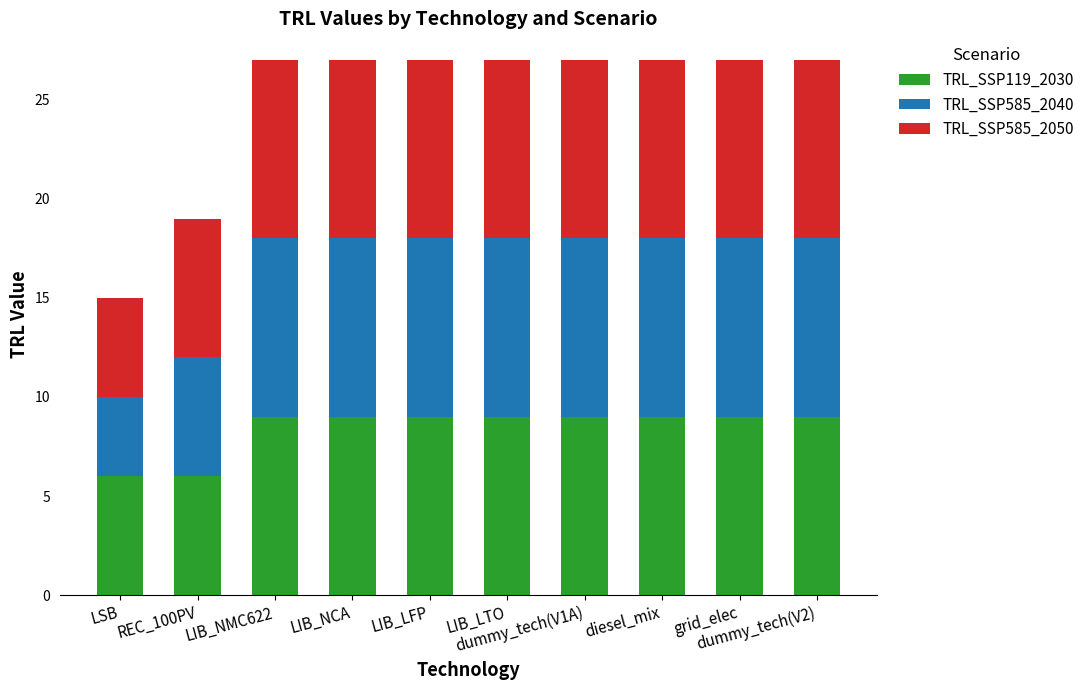

What is the sum of all TRL_SSP119_2030 values?

84